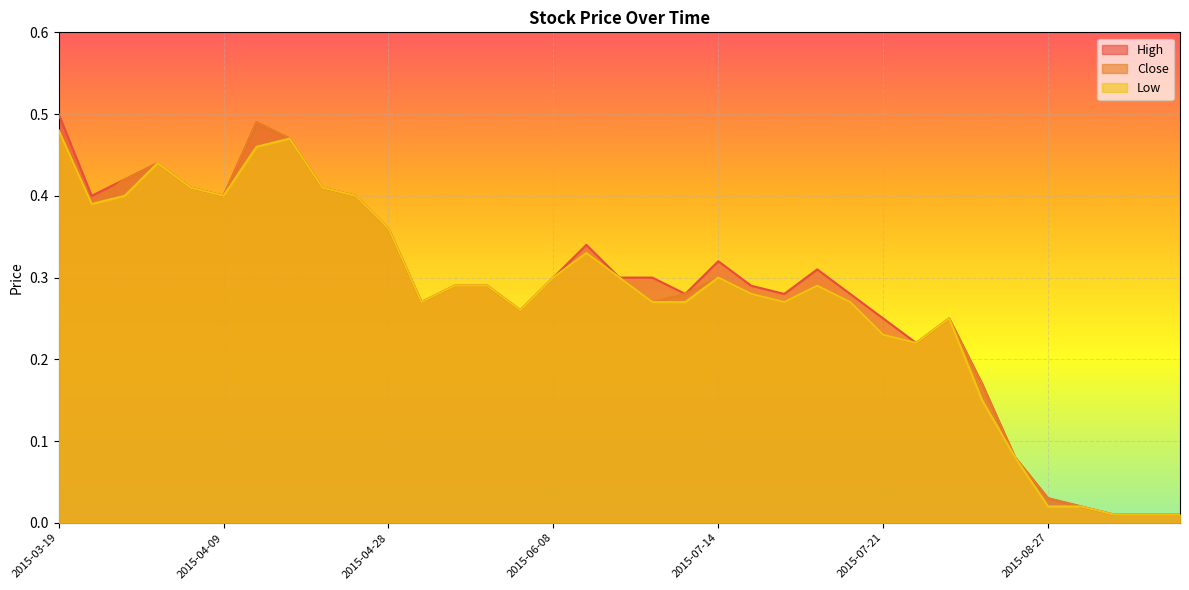

What are all the series names shown in the legend?

High, Close, Low